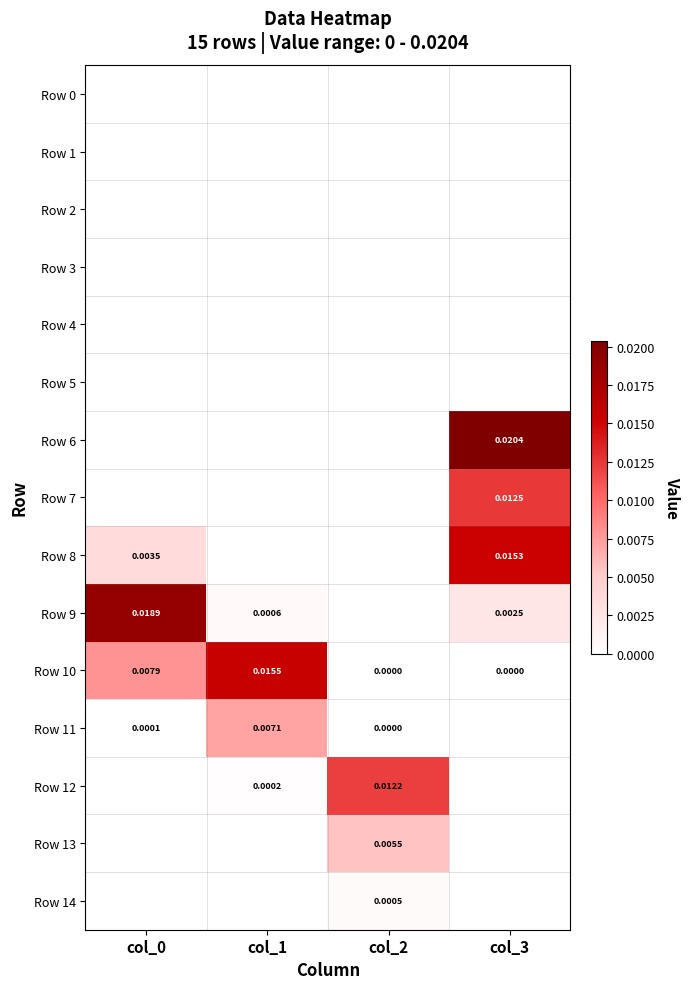

The Row 11 series shows 0.0 at col_3. True or false?

True